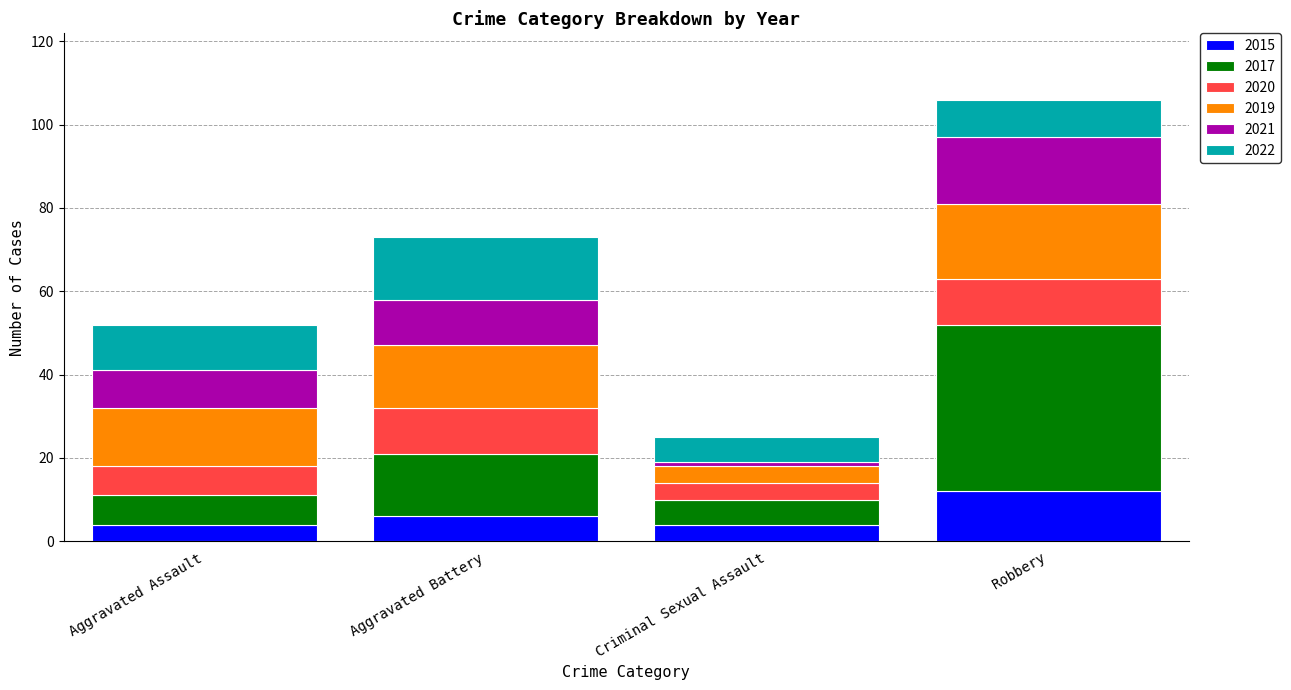

Reading left to right, transcribe the values for 2015.

Aggravated Assault=4	Aggravated Battery=6	Criminal Sexual Assault=4	Robbery=12